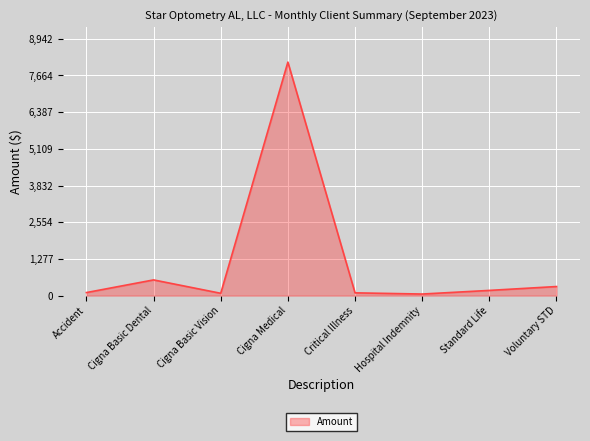

What is the greatest value displayed?

8129.2